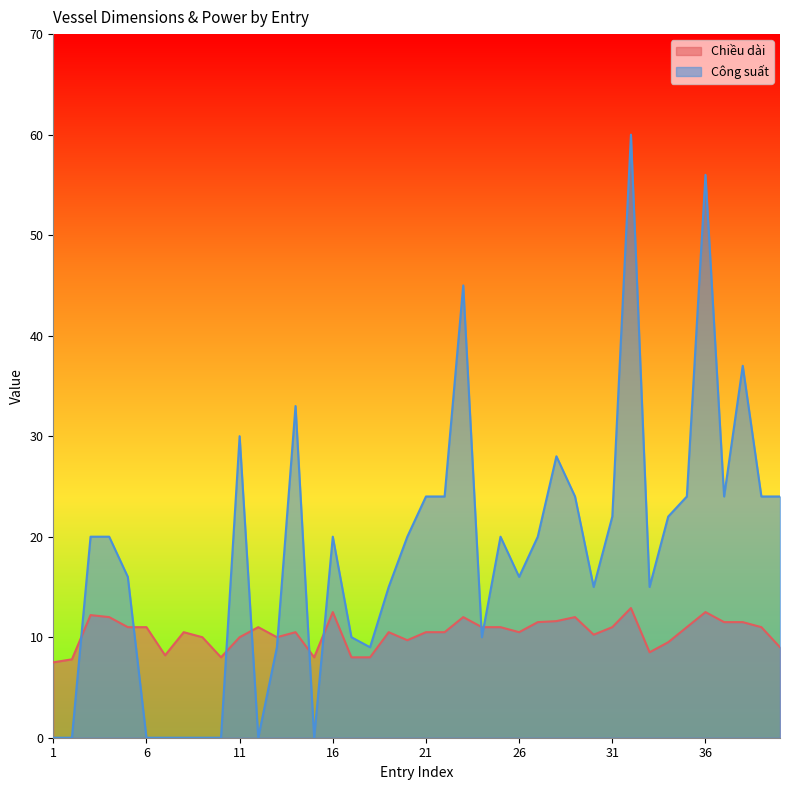

What are all the series names shown in the legend?

Chiều dài, Công suất